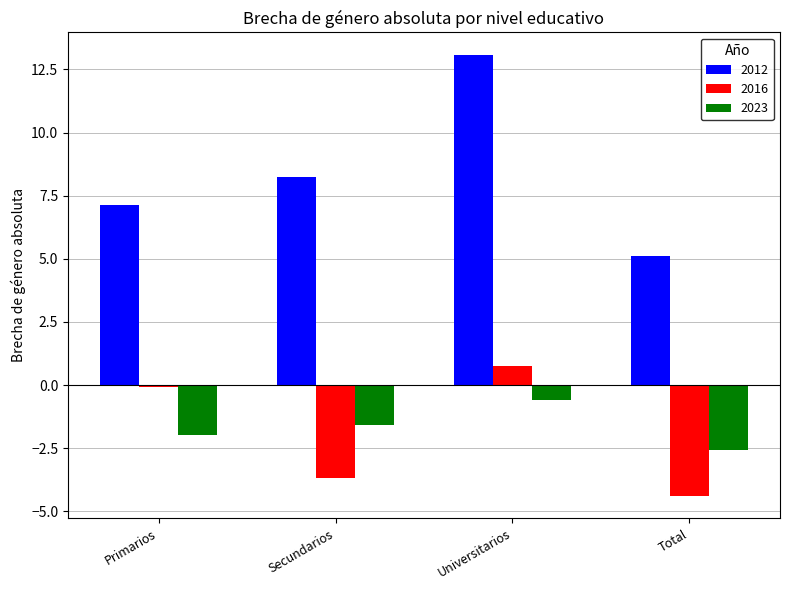

What is the sum of all 2012 values?

33.6